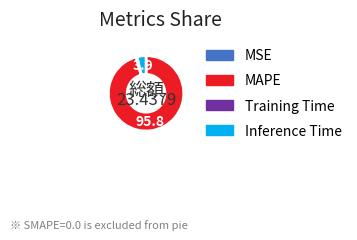

Is there a majority slice in this chart?

Yes